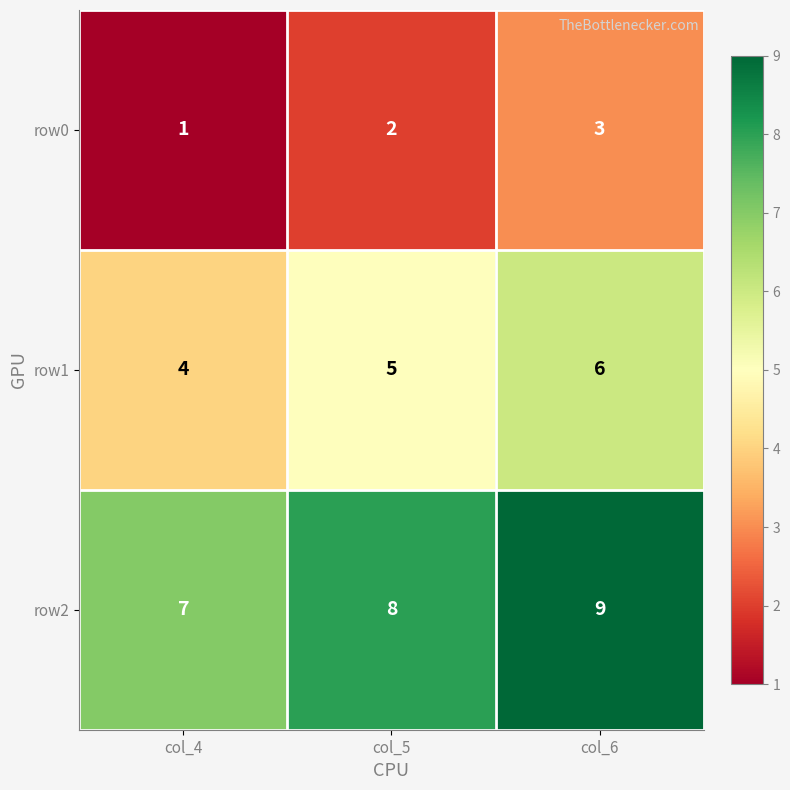

Reading left to right, what are all the values shown in this chart?

row0: col_4=1	col_5=2	col_6=3
row1: col_4=4	col_5=5	col_6=6
row2: col_4=7	col_5=8	col_6=9